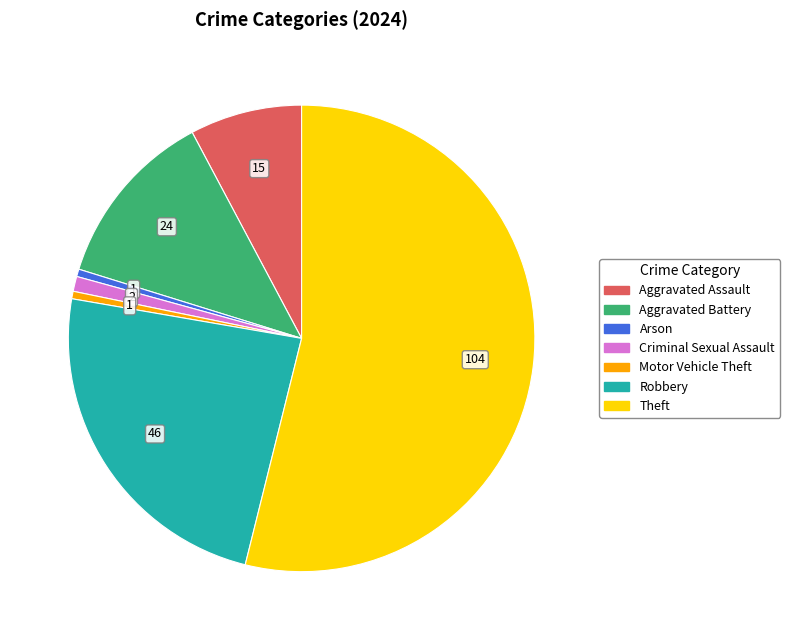

Count the number of slices in the pie.

7